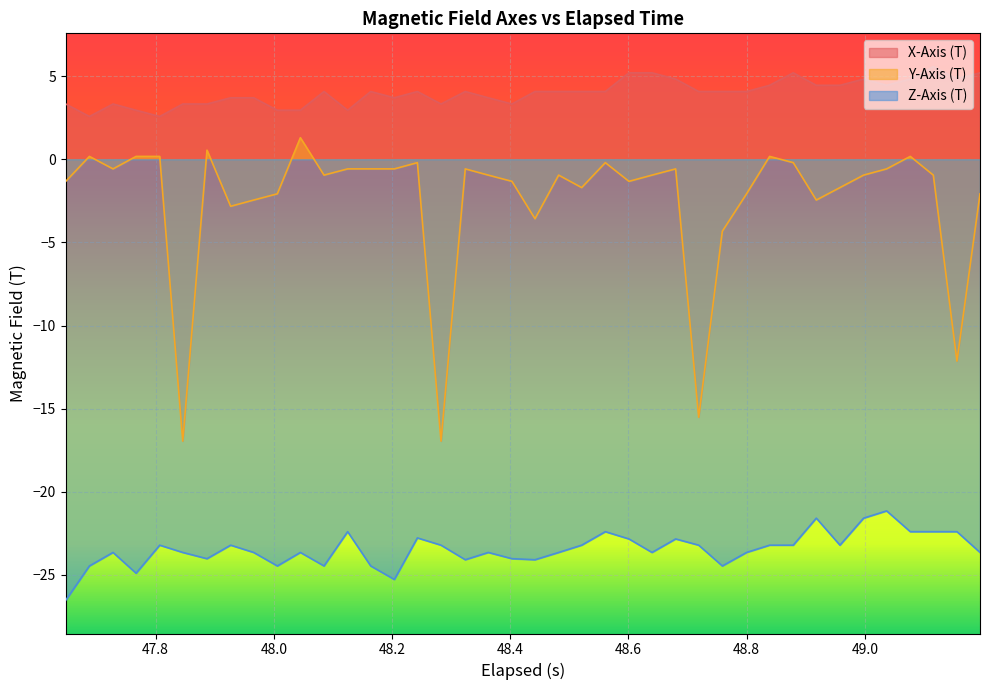

Which series has the largest total across all categories?

X-Axis (T)